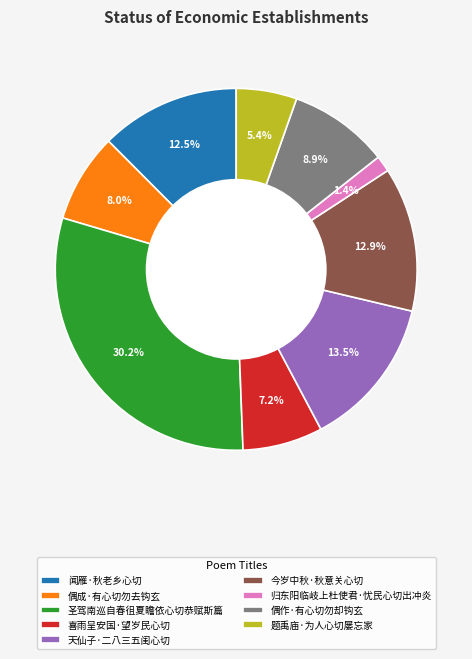

How many segments does this pie chart have?

9